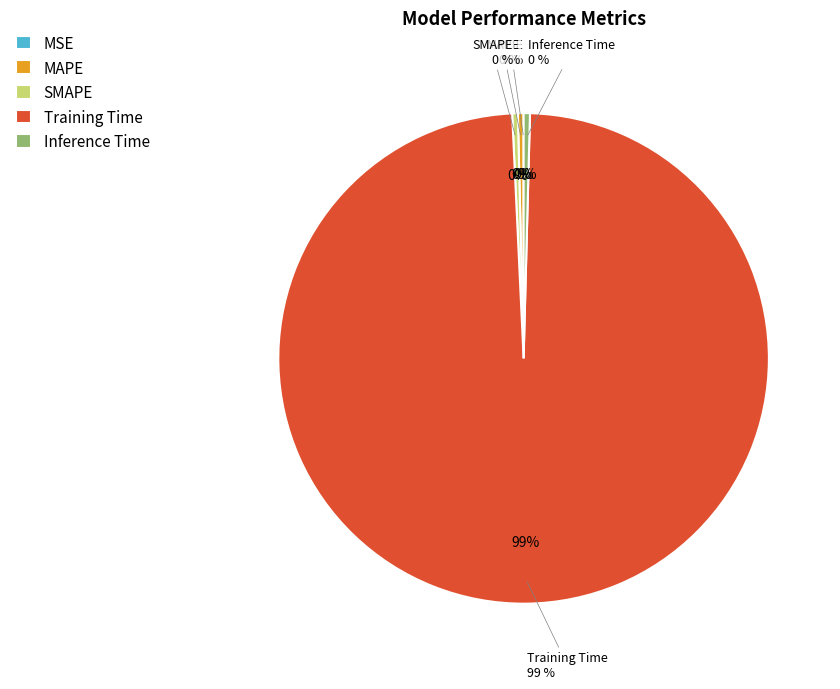

Is there a majority slice in this chart?

Yes